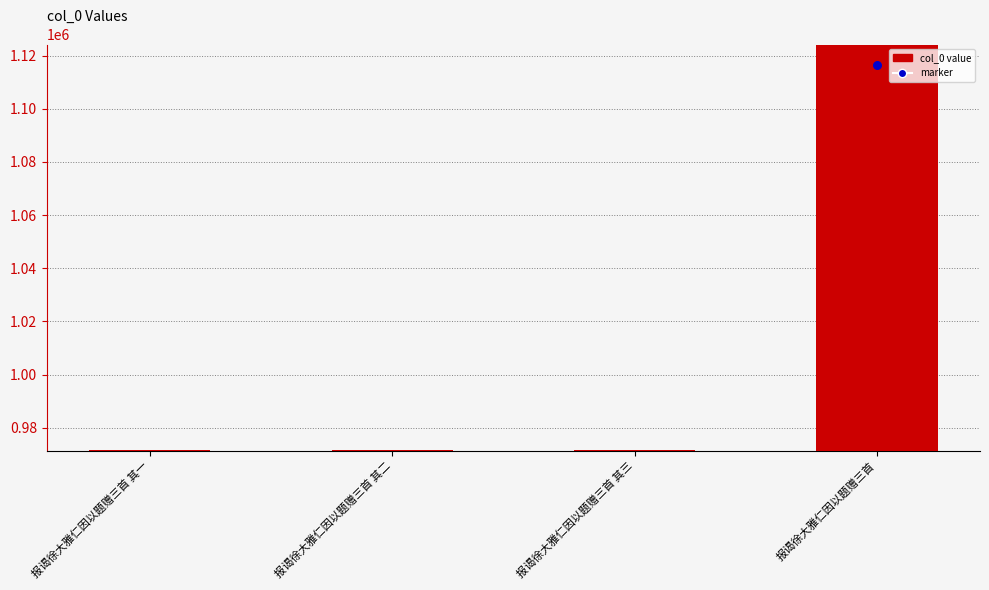

What is the ratio of the value at 报谒徐大雅仁因以题赠三首 其三 to the value at 报谒徐大雅仁因以题赠三首?

0.9